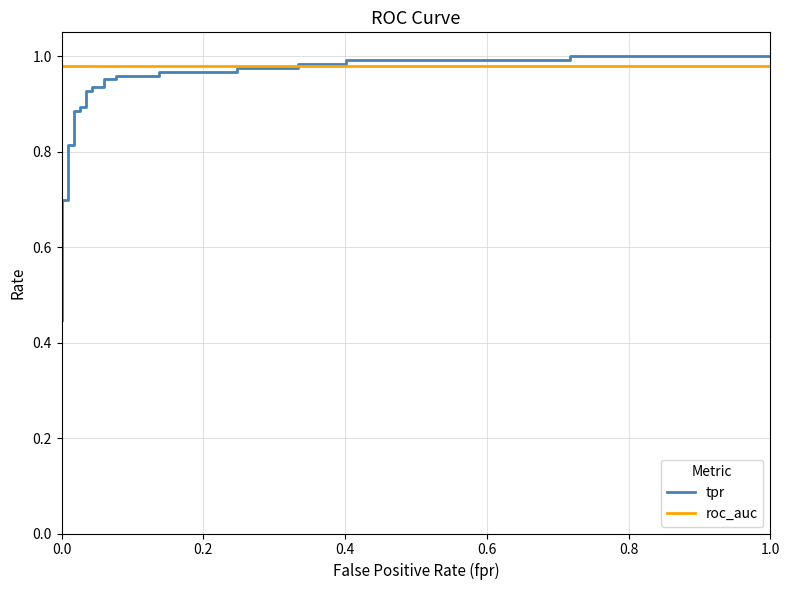

Reading right to left, transcribe all the data shown in this chart.

tpr: 1.0	1.0	1.0	1.0	1.0	1.0	1.0	1.0	1.0	1.0	1.0	1.0	1.0	1.0	0.9	0.9	0.9	0.9	0.9	0.9	0.9	0.9	0.8	0.8	0.7	0.7	0.7	0.6	0.6	0.6	0.6	0.6	0.5	0.5	0.4
roc_auc: 1.0	1.0	1.0	1.0	1.0	1.0	1.0	1.0	1.0	1.0	1.0	1.0	1.0	1.0	1.0	1.0	1.0	1.0	1.0	1.0	1.0	1.0	1.0	1.0	1.0	1.0	1.0	1.0	1.0	1.0	1.0	1.0	1.0	1.0	1.0